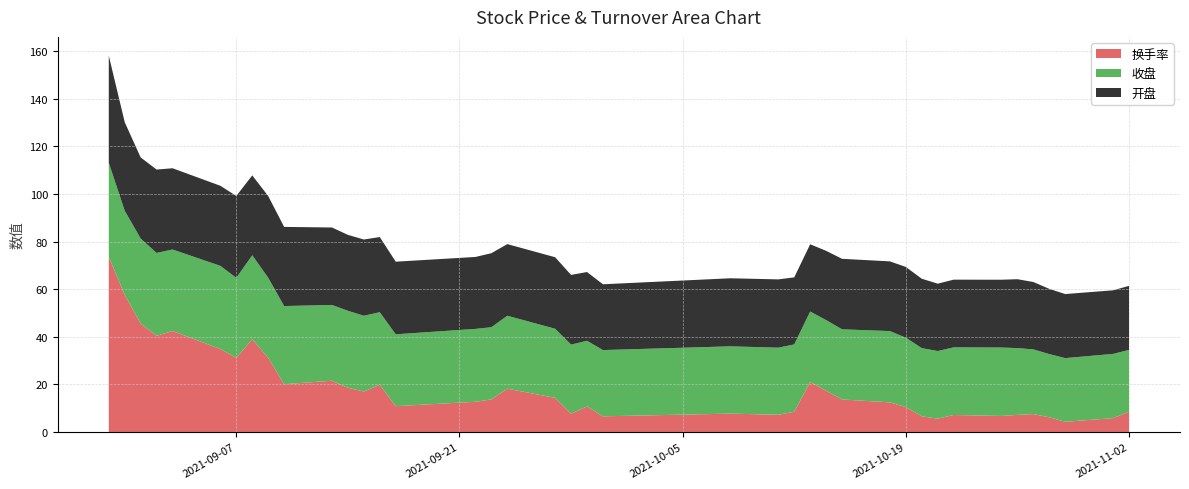

Reading left to right, list all the values displayed in this chart.

换手率: 2021-08-30=73.5	2021-08-31=57.6	2021-09-01=45.5	2021-09-02=40.4	2021-09-03=42.4	2021-09-06=34.9	2021-09-07=31.1	2021-09-08=39.0	2021-09-09=31.2	2021-09-10=20.1	2021-09-13=21.5	2021-09-14=18.6	2021-09-15=17.0	2021-09-16=19.8	2021-09-17=10.8	2021-09-22=12.7	2021-09-23=13.7	2021-09-24=18.2	2021-09-27=14.3	2021-09-28=7.7	2021-09-29=10.7	2021-09-30=6.6	2021-10-08=7.7	2021-10-11=7.2	2021-10-12=8.5	2021-10-13=21.0	2021-10-14=17.3	2021-10-15=13.7	2021-10-18=12.4	2021-10-19=10.5	2021-10-20=6.6	2021-10-21=5.6	2021-10-22=7.1	2021-10-25=6.7	2021-10-26=7.2	2021-10-27=7.5	2021-10-28=6.2	2021-10-29=4.3	2021-11-01=5.8	2021-11-02=8.5
收盘: 2021-08-30=39.5	2021-08-31=35.3	2021-09-01=35.7	2021-09-02=34.8	2021-09-03=34.2	2021-09-06=34.9	2021-09-07=33.6	2021-09-08=35.3	2021-09-09=33.6	2021-09-10=32.8	2021-09-13=31.8	2021-09-14=32.3	2021-09-15=31.8	2021-09-16=30.5	2021-09-17=30.2	2021-09-22=30.6	2021-09-23=30.3	2021-09-24=30.6	2021-09-27=29.0	2021-09-28=29.0	2021-09-29=27.6	2021-09-30=27.8	2021-10-08=28.3	2021-10-11=28.2	2021-10-12=28.3	2021-10-13=29.6	2021-10-14=29.7	2021-10-15=29.5	2021-10-18=29.9	2021-10-19=29.1	2021-10-20=28.6	2021-10-21=28.4	2021-10-22=28.4	2021-10-25=28.7	2021-10-26=28.0	2021-10-27=27.2	2021-10-28=26.6	2021-10-29=26.7	2021-11-01=27.0	2021-11-02=26.0
开盘: 2021-08-30=45.0	2021-08-31=37.2	2021-09-01=34.1	2021-09-02=35.0	2021-09-03=34.1	2021-09-06=33.6	2021-09-07=34.4	2021-09-08=33.5	2021-09-09=34.3	2021-09-10=33.2	2021-09-13=32.5	2021-09-14=31.9	2021-09-15=32.0	2021-09-16=31.6	2021-09-17=30.5	2021-09-22=30.2	2021-09-23=31.1	2021-09-24=30.1	2021-09-27=30.0	2021-09-28=29.3	2021-09-29=28.9	2021-09-30=27.6	2021-10-08=28.6	2021-10-11=28.7	2021-10-12=28.2	2021-10-13=28.3	2021-10-14=29.1	2021-10-15=29.6	2021-10-18=29.3	2021-10-19=29.7	2021-10-20=29.1	2021-10-21=28.3	2021-10-22=28.4	2021-10-25=28.5	2021-10-26=28.9	2021-10-27=28.3	2021-10-28=27.4	2021-10-29=26.9	2021-11-01=26.7	2021-11-02=26.9